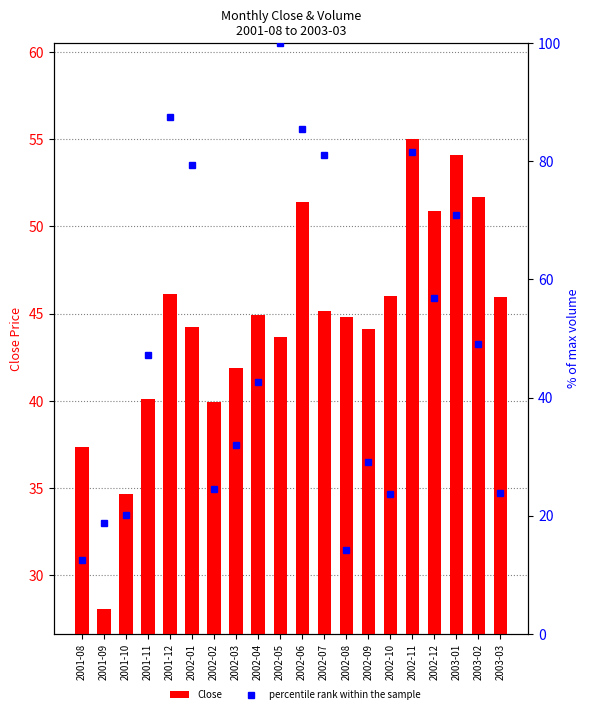

List the series in order of their overall mean, highest first.

percentile rank within the sample, Close